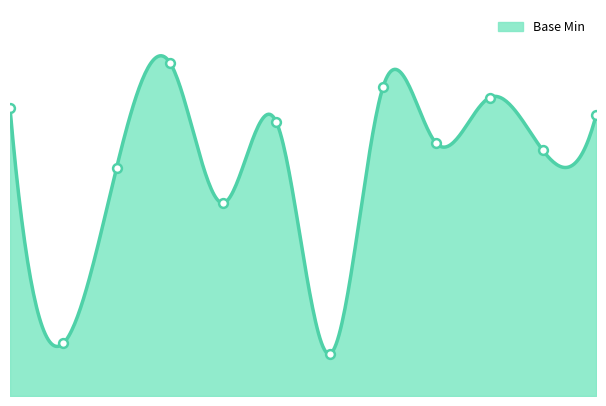

Which has a higher value, Extension.id or Extension.extension?

Extension.id